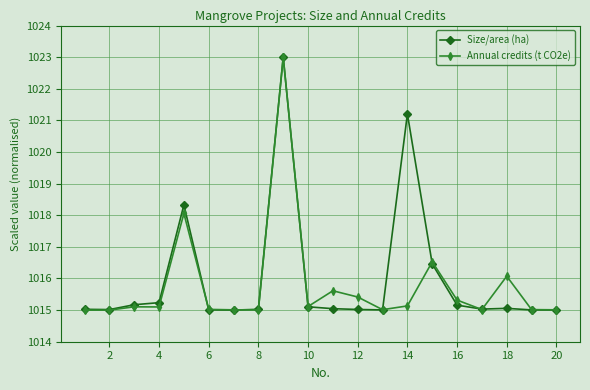

True or false: Annual credits (t CO2e) and Size/area (ha) cross at least once.

True